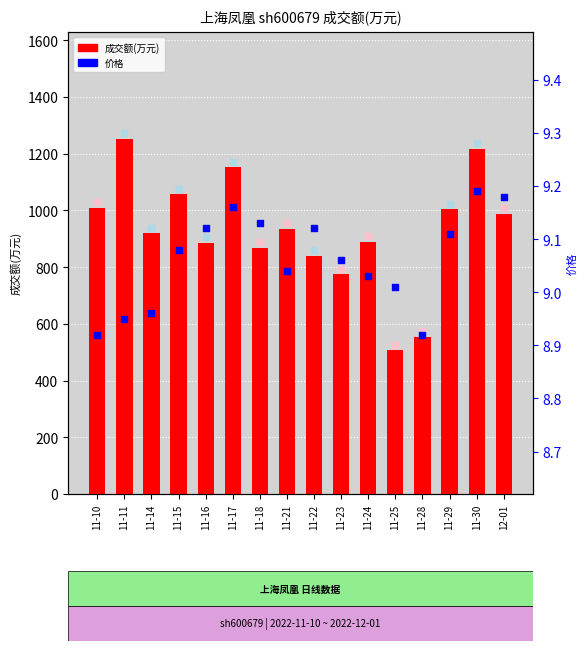

At how many categories does at least one series exceed 168?

16